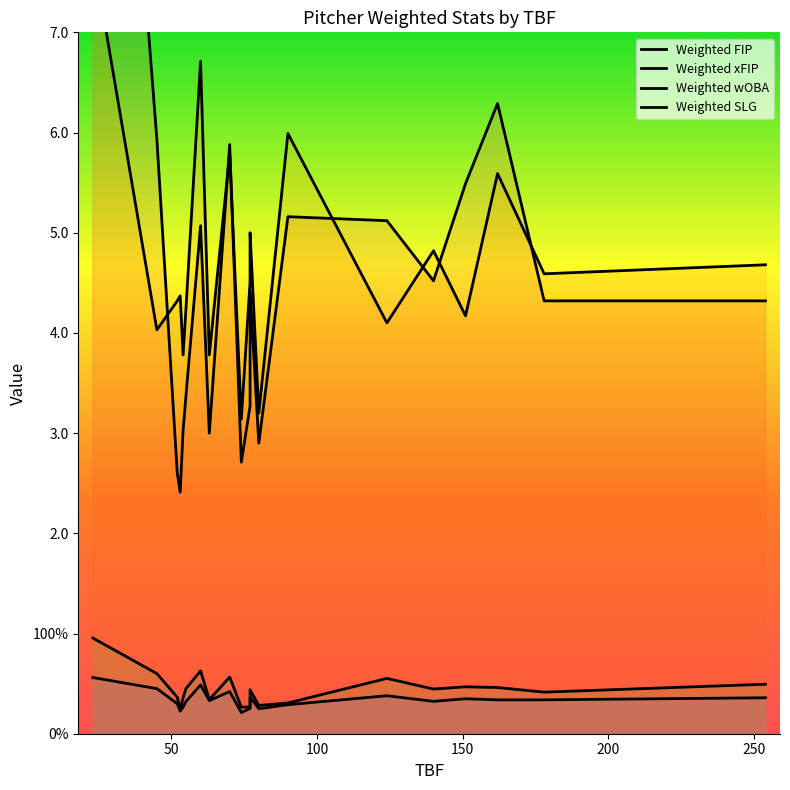

Reading left to right, extract all data points from this chart.

Weighted FIP: 14.2	5.9	2.6	2.4	3.0	3.4	5.1	3.0	5.9	2.7	3.3	4.4	2.9	5.2	5.1	4.5	5.5	6.3	4.3	4.3
Weighted xFIP: 7.8	4.0	4.3	4.4	3.8	4.2	6.7	3.8	5.8	3.1	4.5	5.0	3.2	6.0	4.1	4.8	4.2	5.6	4.6	4.7
Weighted wOBA: 0.6	0.5	0.3	0.2	0.3	0.3	0.5	0.3	0.4	0.2	0.3	0.4	0.2	0.3	0.4	0.3	0.3	0.3	0.3	0.4
Weighted SLG: 1.0	0.6	0.4	0.2	0.4	0.5	0.6	0.3	0.6	0.3	0.3	0.4	0.3	0.3	0.6	0.4	0.5	0.5	0.4	0.5